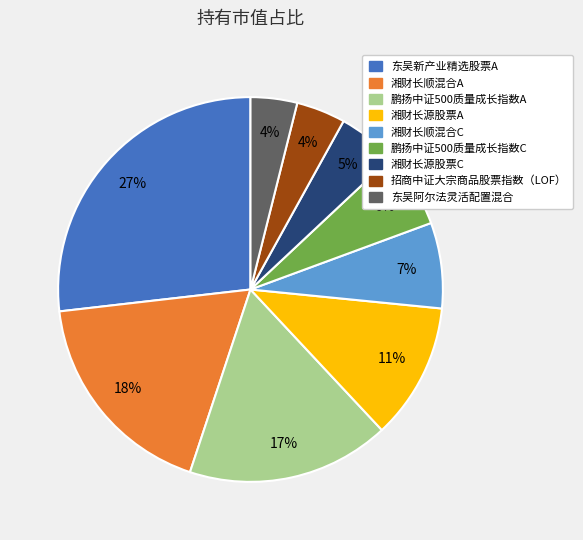

What is the largest slice in the pie chart?

东吴新产业精选股票A